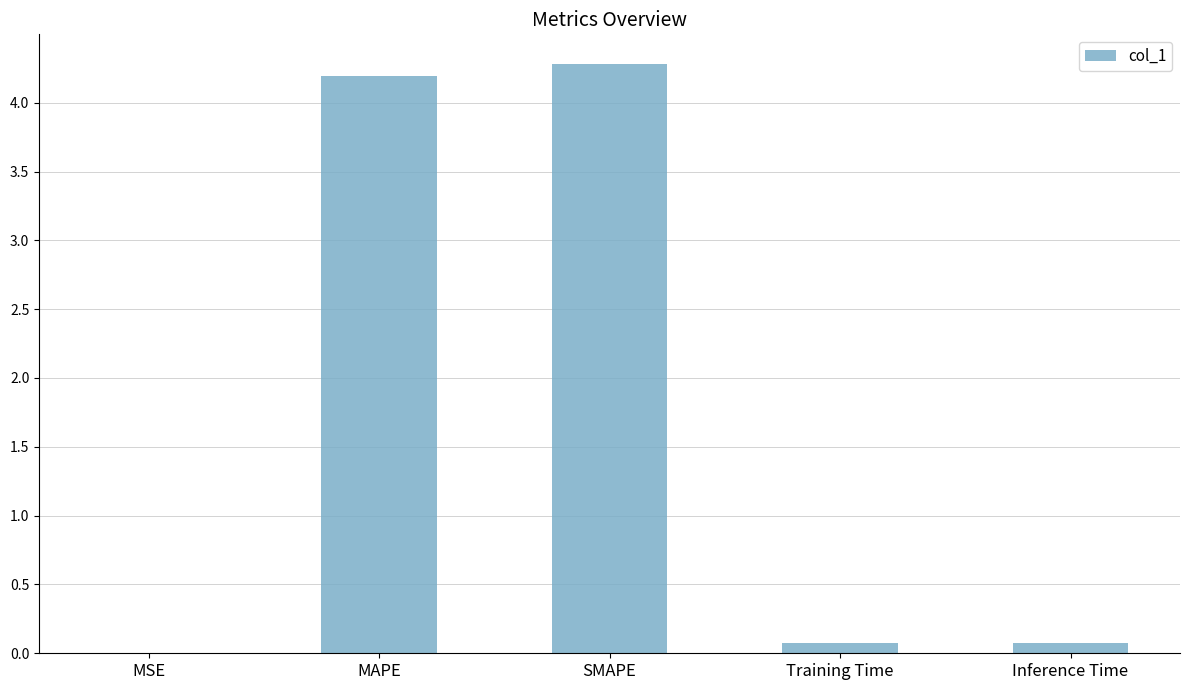

True or false: the data shows 0.1 at Training Time.

True